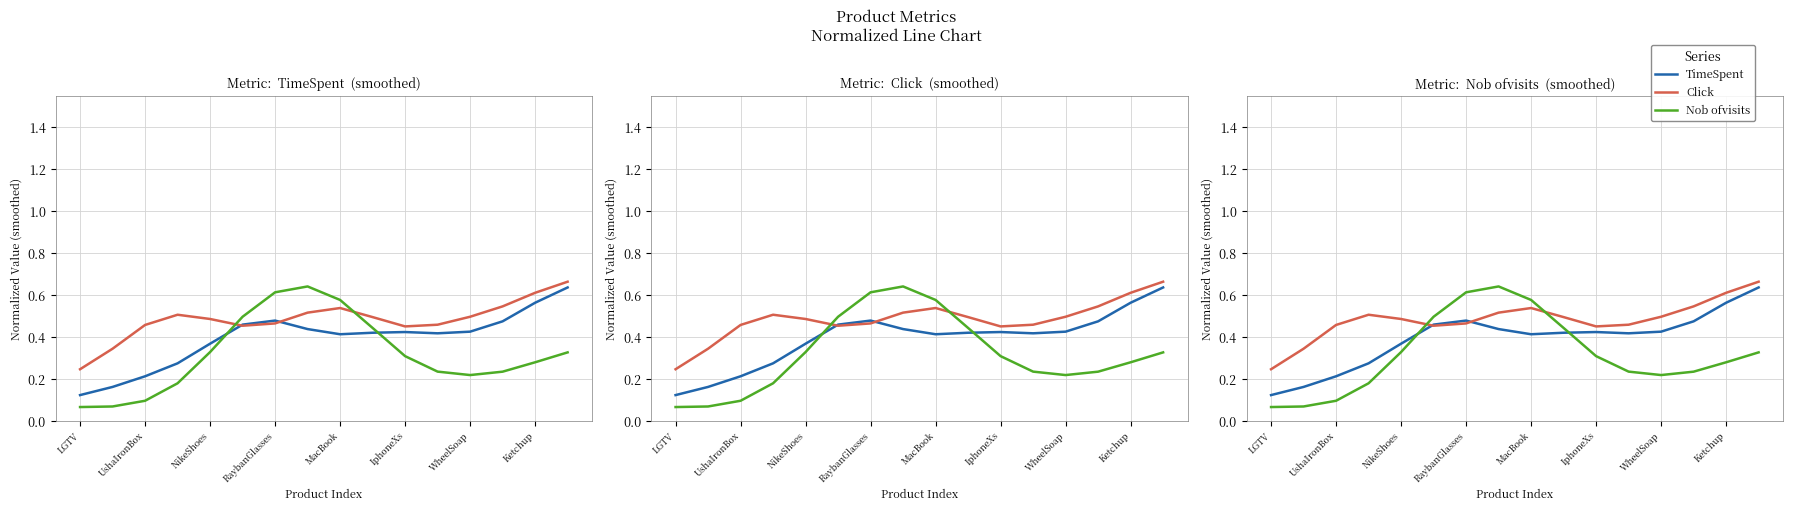

Reading right to left, extract all data points from this chart.

TimeSpent: 0.6	0.6	0.5	0.4	0.4	0.4	0.4	0.4	0.4	0.5	0.5	0.4	0.3	0.2	0.2	0.1
Click: 0.7	0.6	0.5	0.5	0.5	0.4	0.5	0.5	0.5	0.5	0.5	0.5	0.5	0.5	0.3	0.2
Nob ofvisits: 0.3	0.3	0.2	0.2	0.2	0.3	0.4	0.6	0.6	0.6	0.5	0.3	0.2	0.1	0.1	0.1